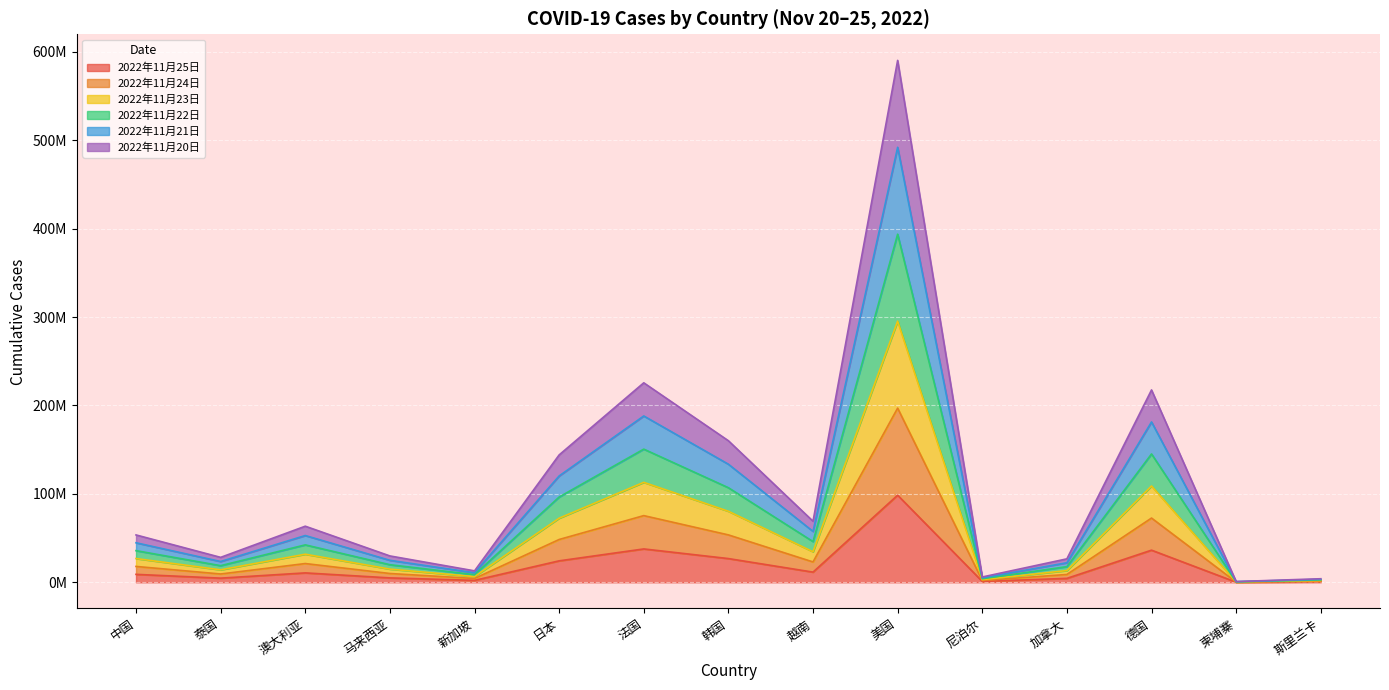

At which category does the chart reach its peak across all series?

美国